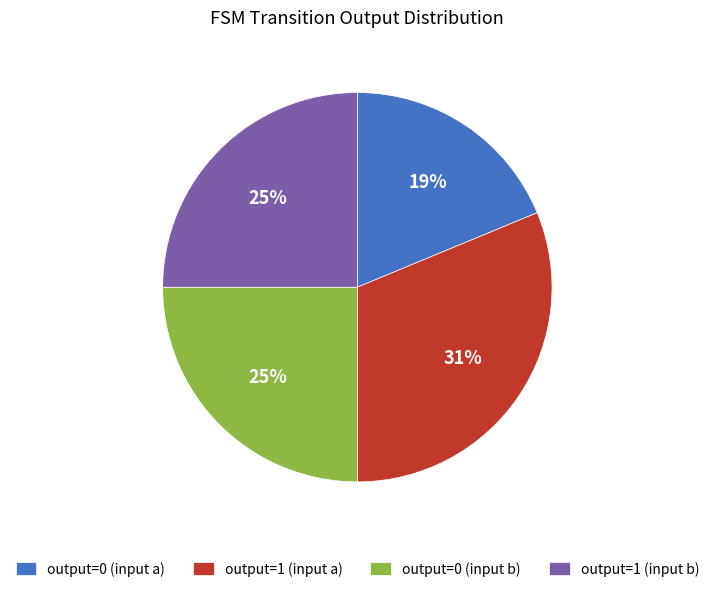

How many slices are in this pie chart?

4